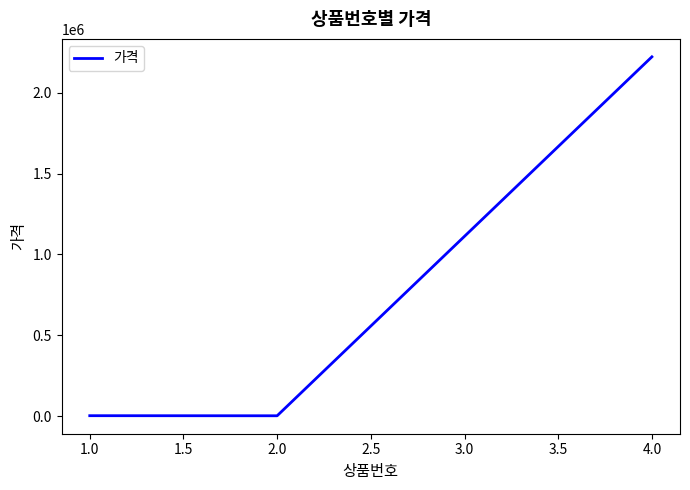

What is the average value?

741907